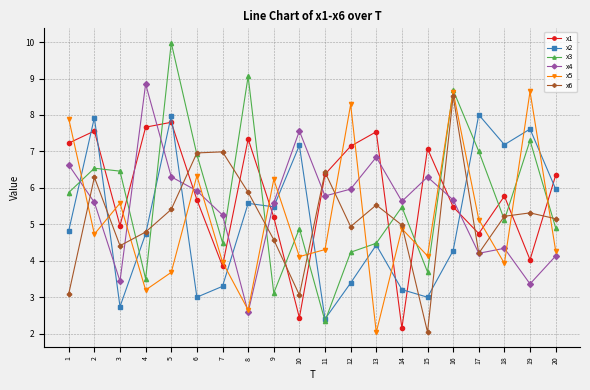

Which series ends up on top after the final intersection of x1 and x4?

x1